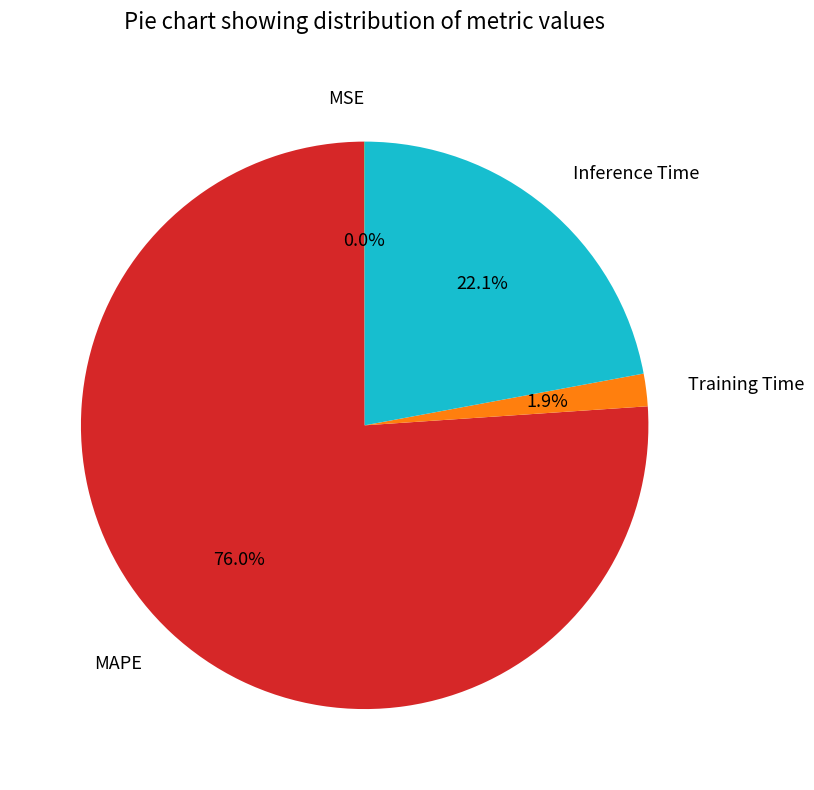

To the nearest percent, what percentage of the pie is MAPE?

76%